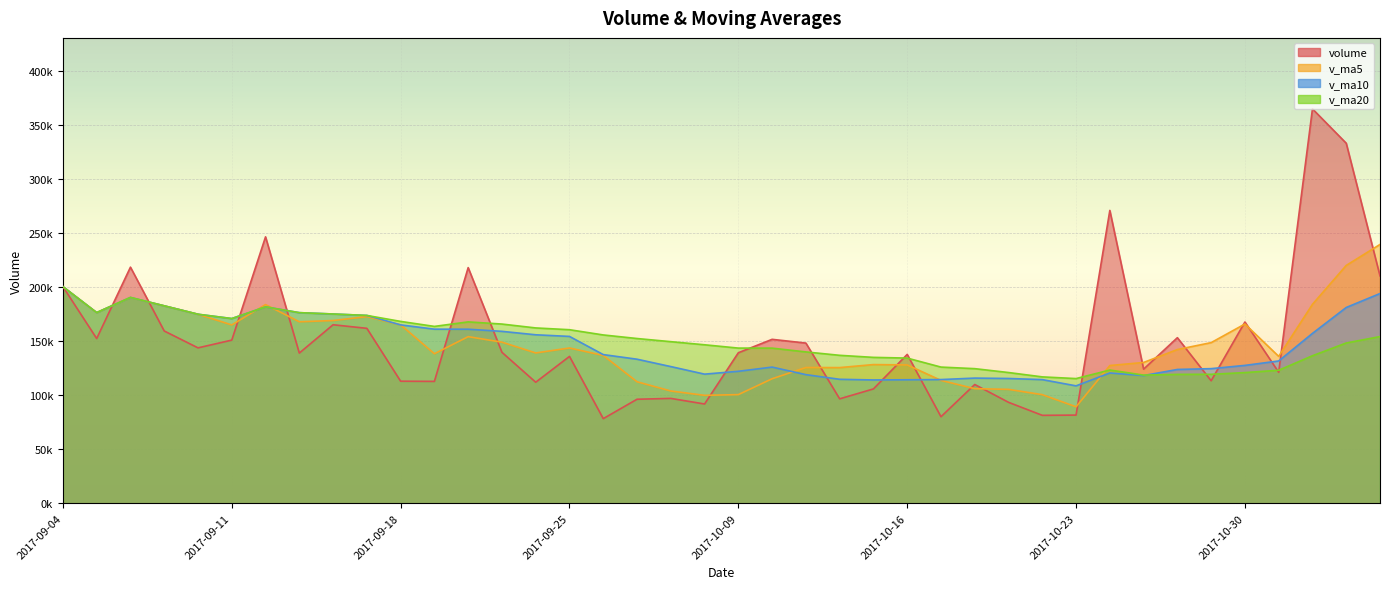

What are all the series names shown in the legend?

volume, v_ma5, v_ma10, v_ma20